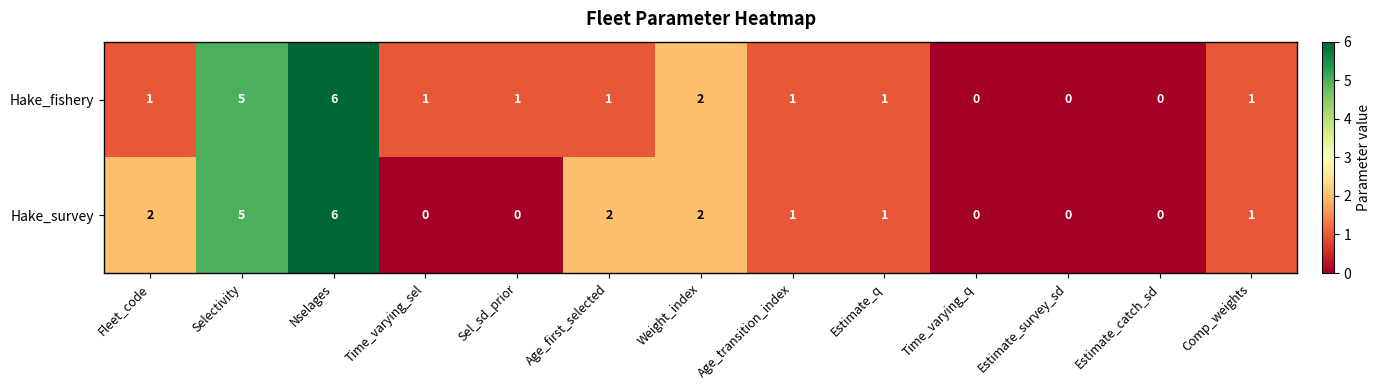

Reading left to right, transcribe all the data shown in this chart.

Hake_fishery: 1	5	6	1	1	1	2	1	1	0	0	0	1
Hake_survey: 2	5	6	0	0	2	2	1	1	0	0	0	1